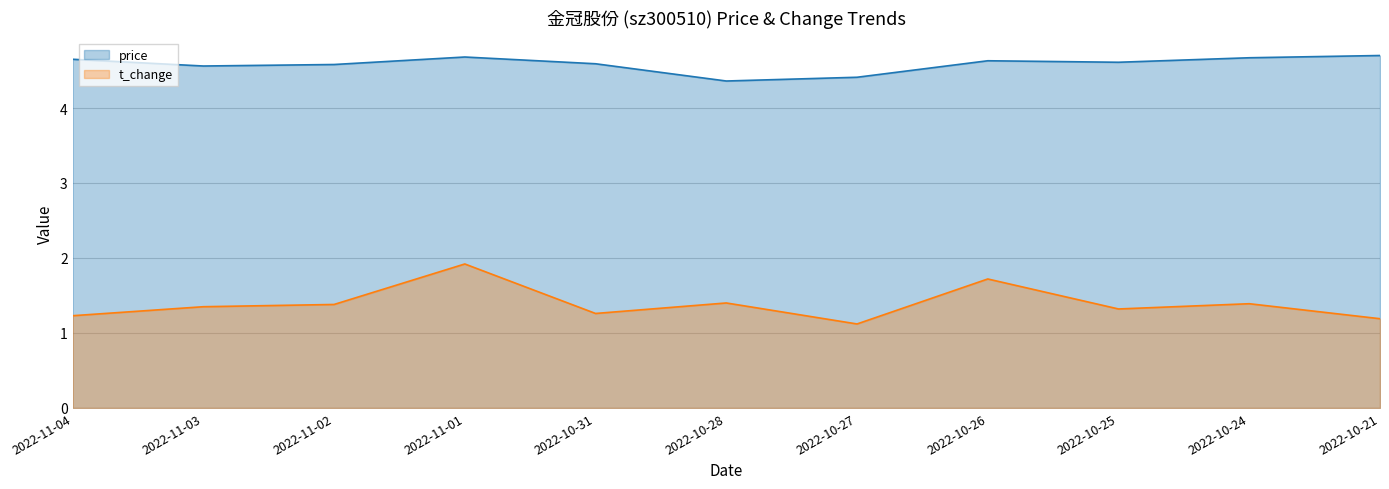

What position from the left is 2022-10-27?

7